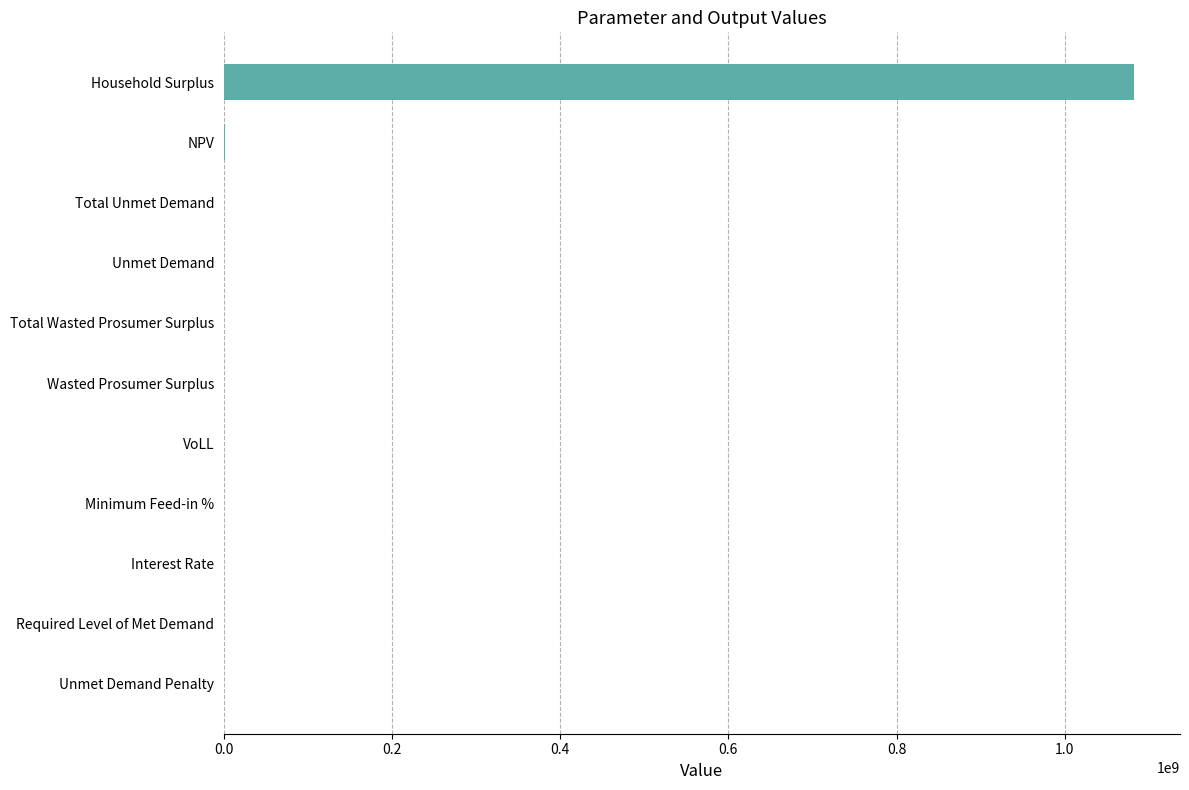

True or false: the data shows 610565998.2 at Household Surplus.

False